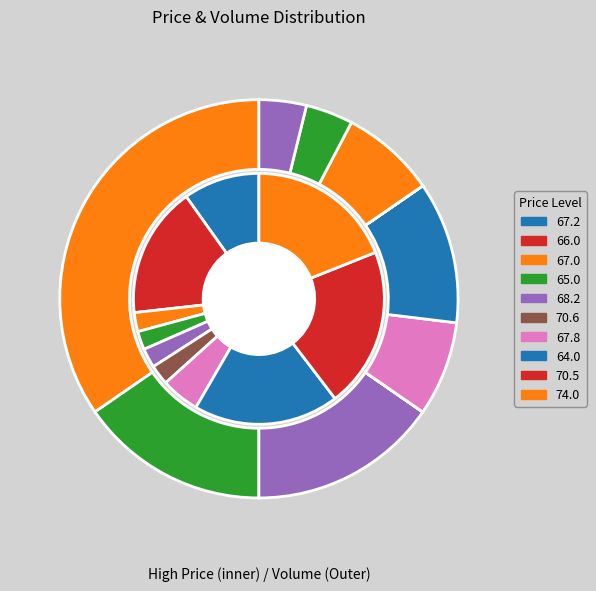

Is there a majority slice in this chart?

No